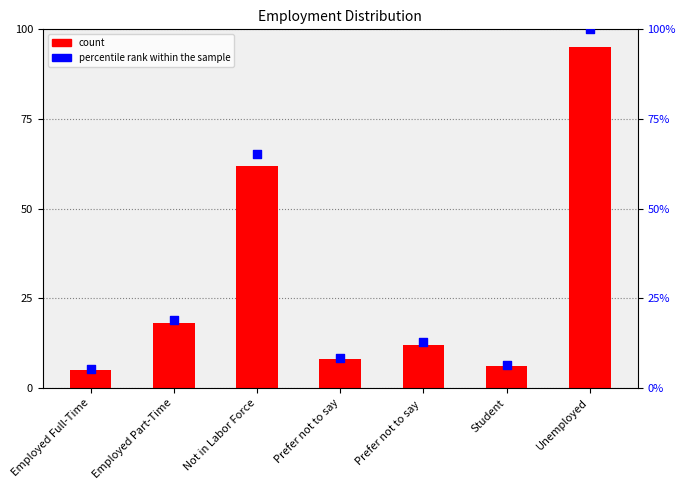

At how many categories does at least one series exceed 59?

2